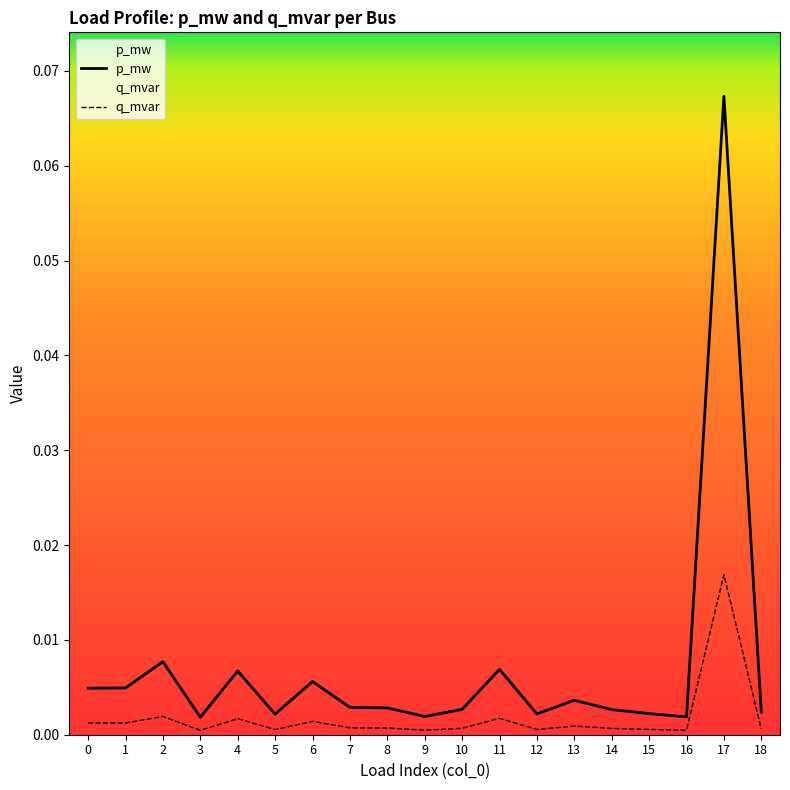

Reading right to left, extract all data points from this chart.

p_mw: 18=0.0	17=0.1	16=0.0	15=0.0	14=0.0	13=0.0	12=0.0	11=0.0	10=0.0	9=0.0	8=0.0	7=0.0	6=0.0	5=0.0	4=0.0	3=0.0	2=0.0	1=0.0	0=0.0
q_mvar: 18=0.0	17=0.0	16=0.0	15=0.0	14=0.0	13=0.0	12=0.0	11=0.0	10=0.0	9=0.0	8=0.0	7=0.0	6=0.0	5=0.0	4=0.0	3=0.0	2=0.0	1=0.0	0=0.0